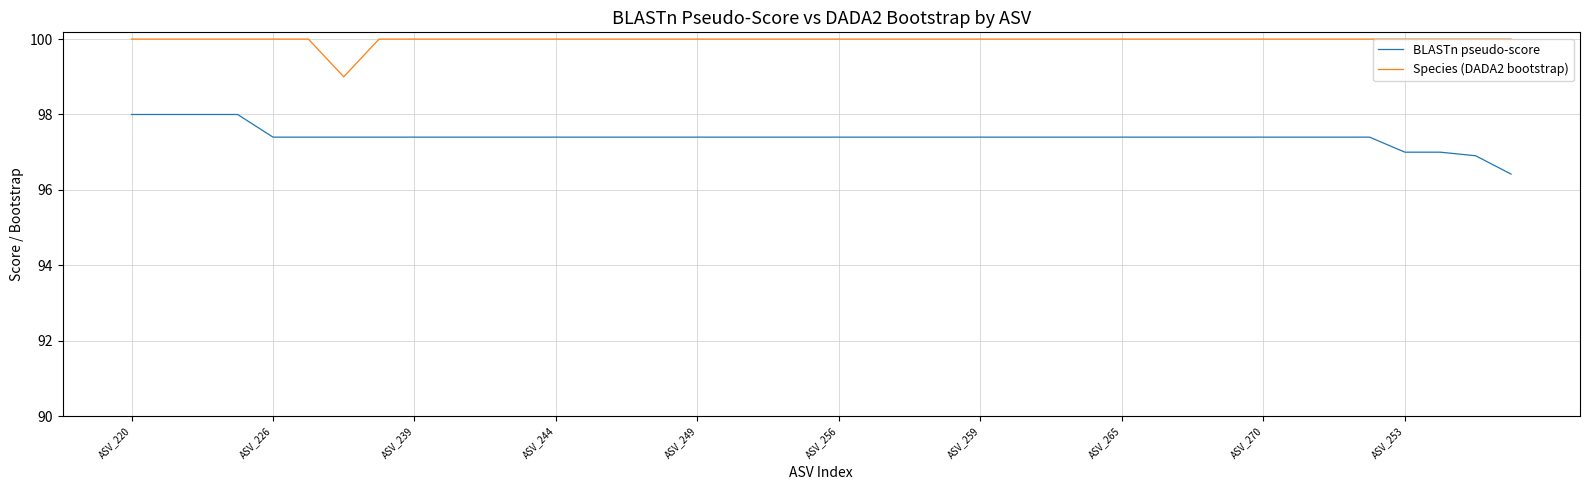

True or false: Species (DADA2 bootstrap) and BLASTn pseudo-score cross at least once.

False